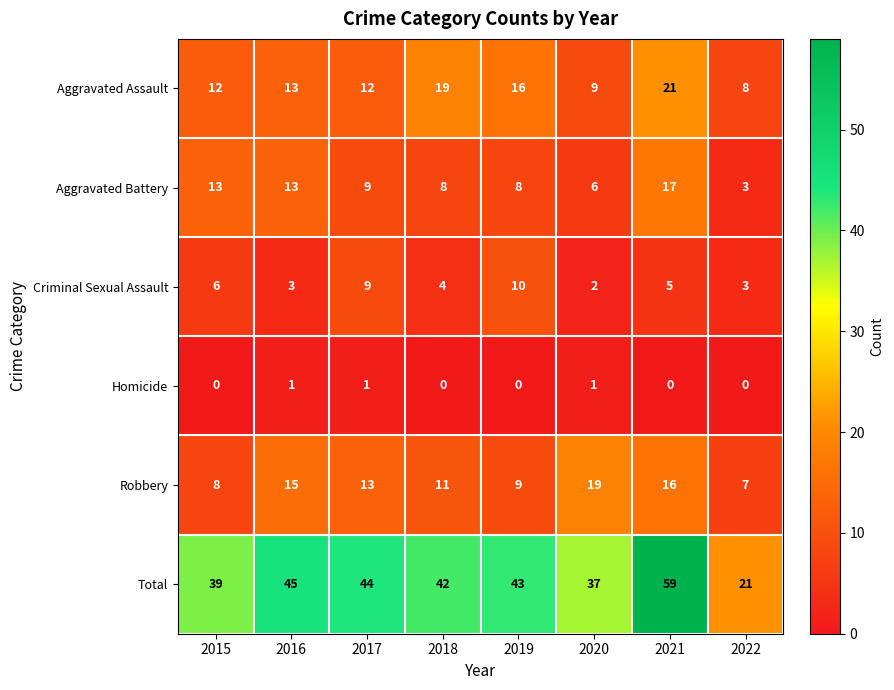

Is it true that Aggravated Assault equals 8 at 2022?

True